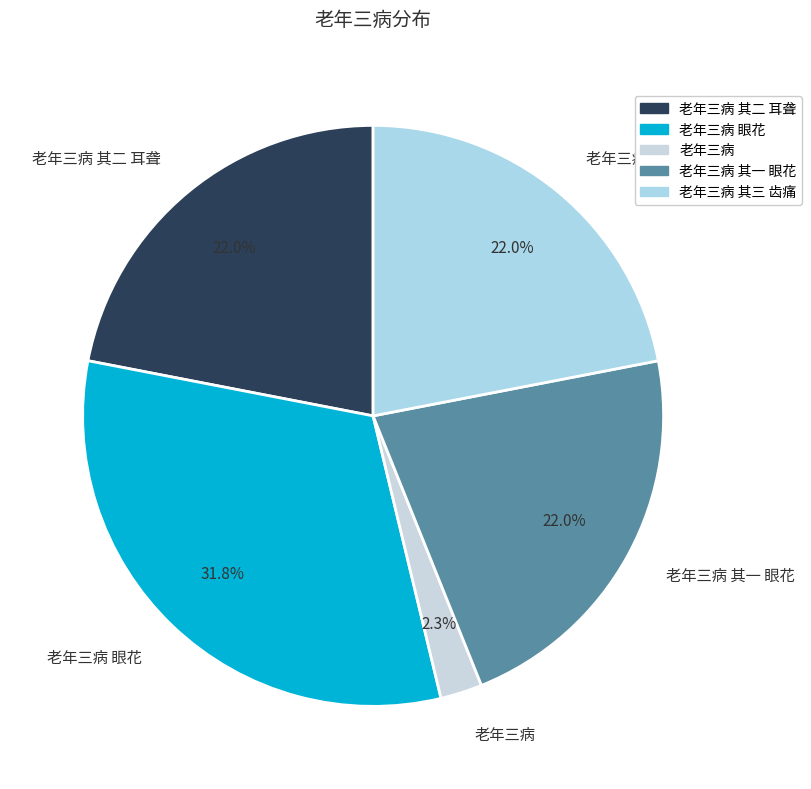

To the nearest percent, what is the combined percentage of 老年三病 其三 齿痛 and 老年三病 其一 眼花?

44%